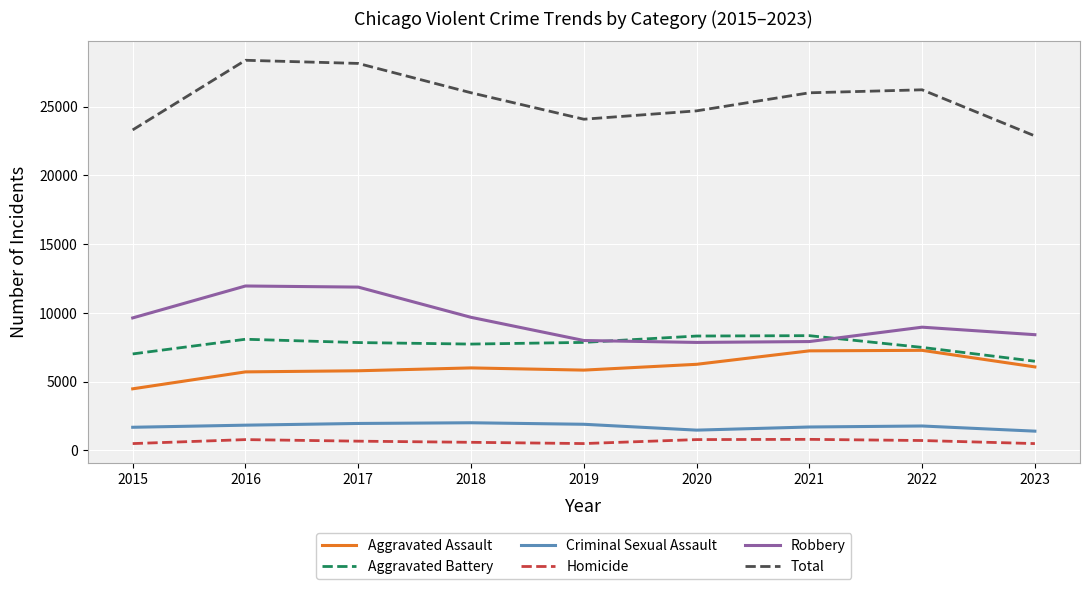

Where does the Robbery series first go above 8964?

2015